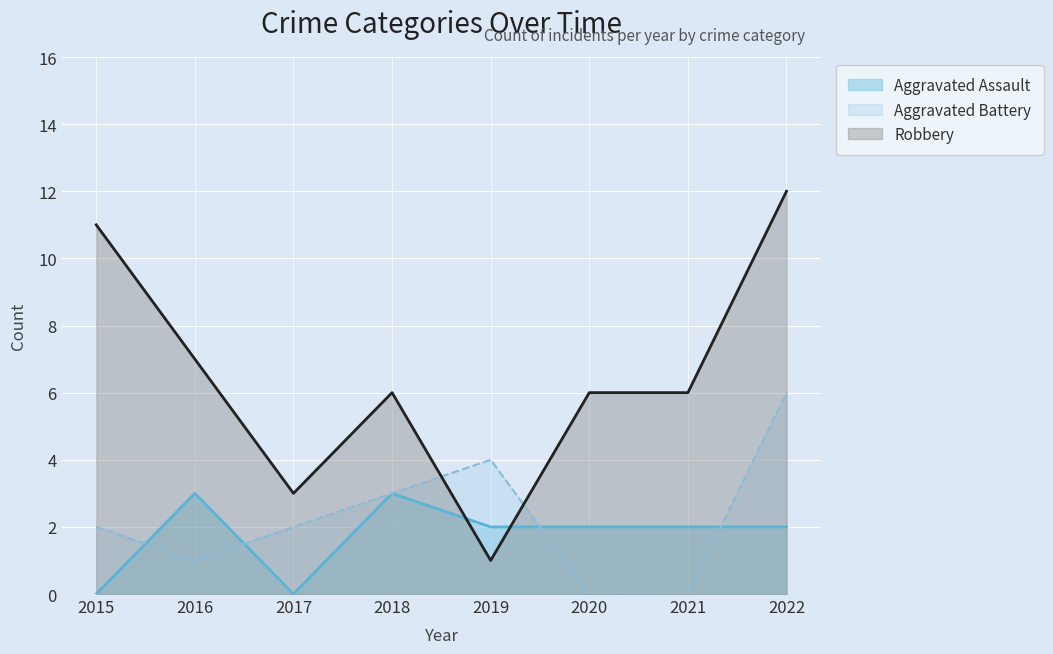

How many values in Aggravated Assault are above zero?

6